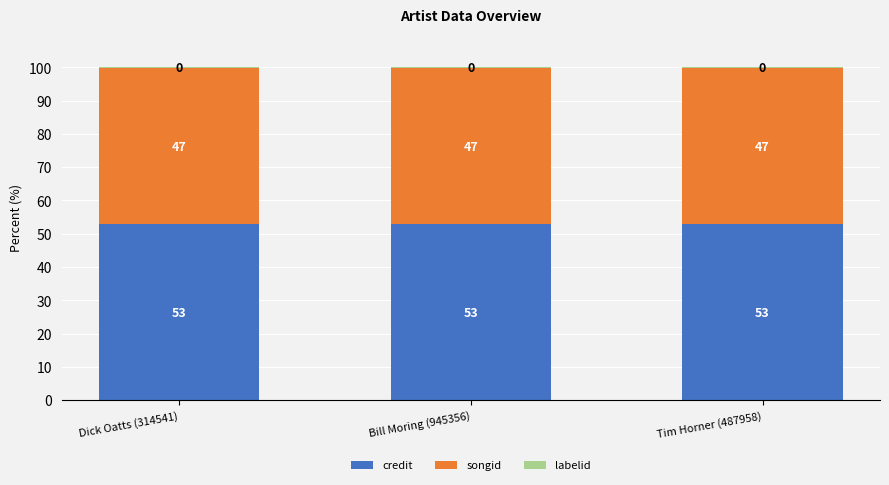

What is the total value across all series at Tim Horner (487958)?

100.0